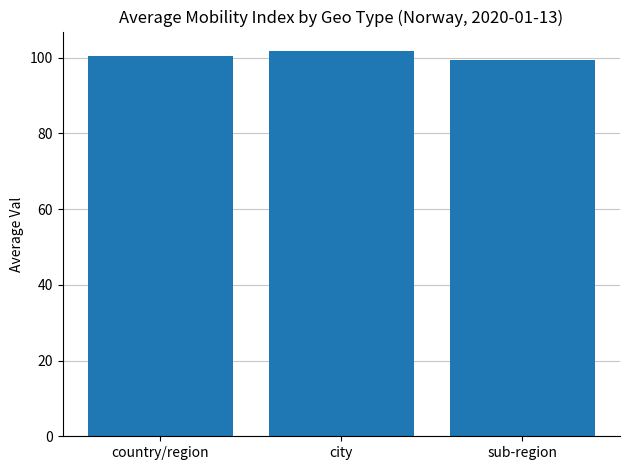

How many bars are there in total?

3